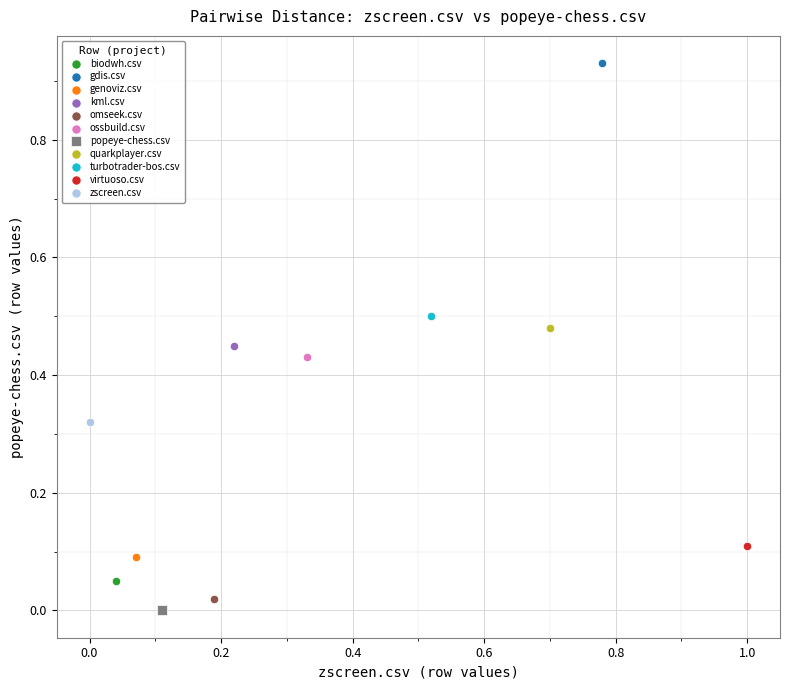

Which series contains the highest Y value?

gdis.csv